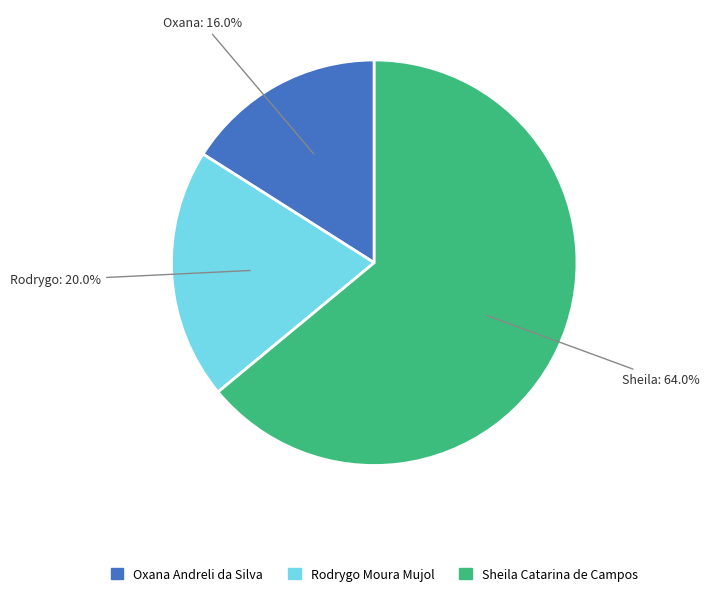

Rank the categories by value from highest to lowest.

Sheila Catarina de Campos, Rodrygo Moura Mujol, Oxana Andreli da Silva